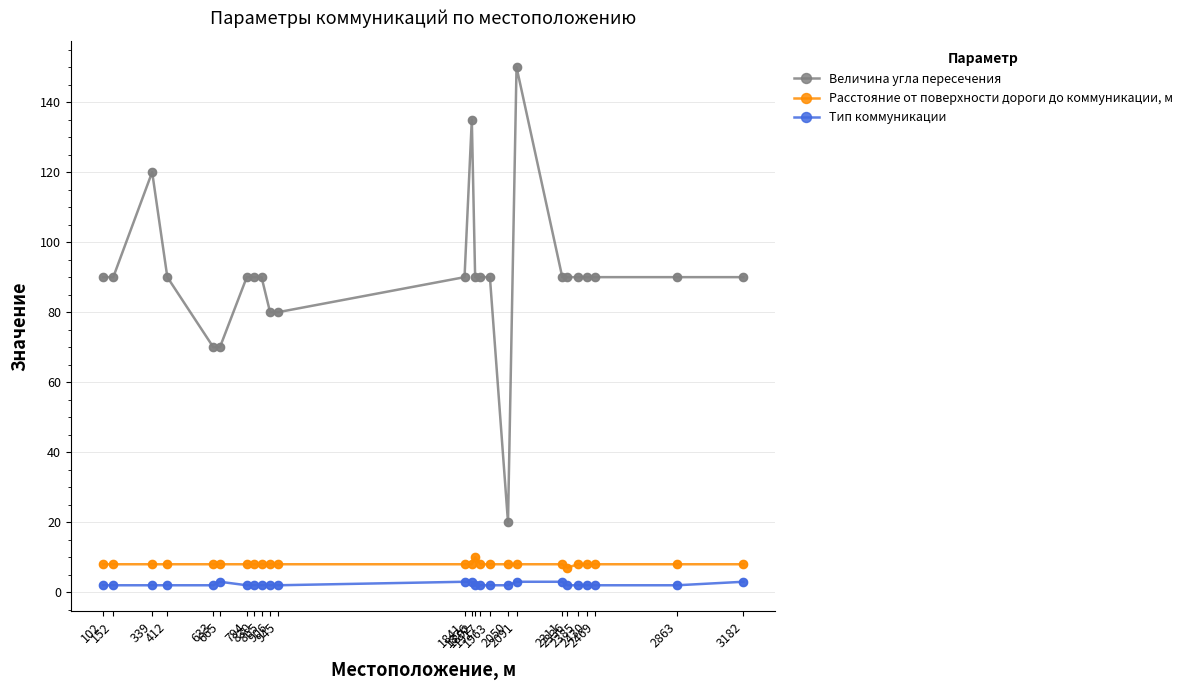

Which series has the largest range (max minus min)?

Величина угла пересечения